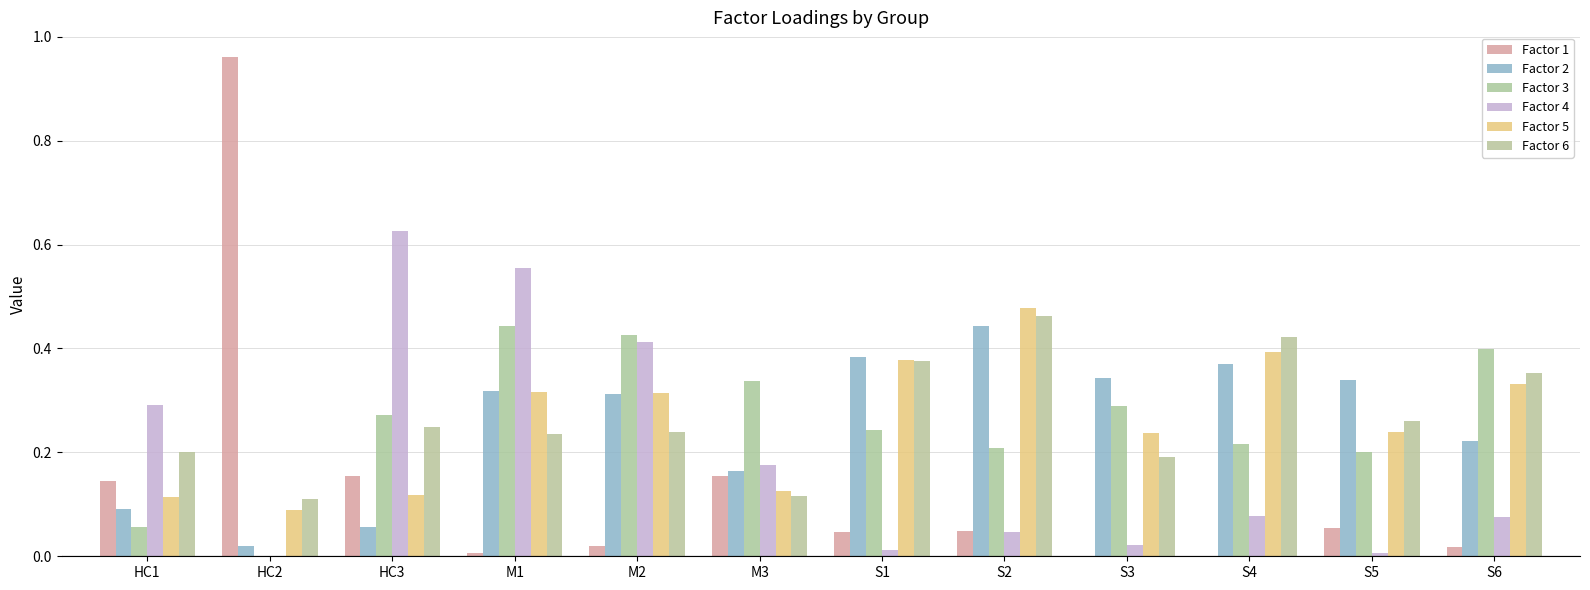

What is the value of the Factor 3 bar at the 5th from the left?

0.4